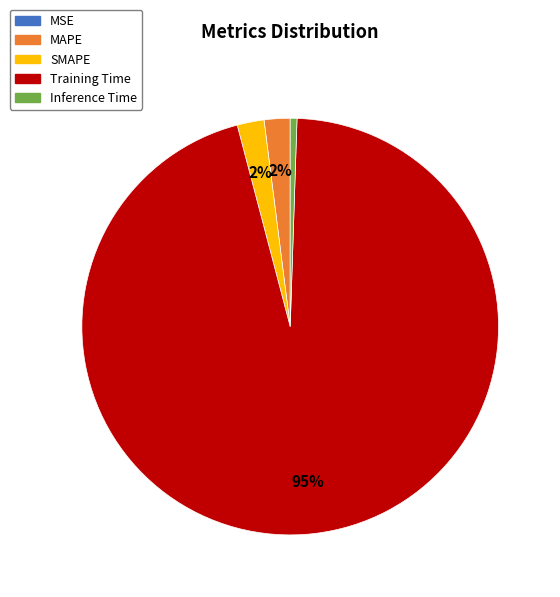

Is there any slice that represents more than half of the pie?

Yes